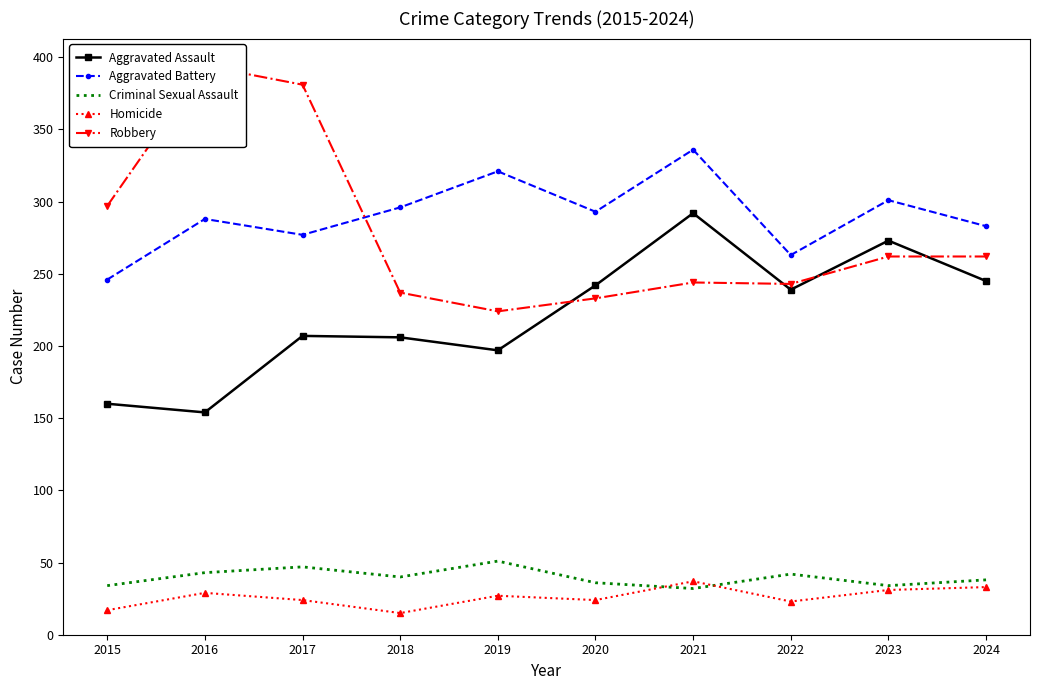

What is the sum of the Robbery values at 2019 and 2016?

618